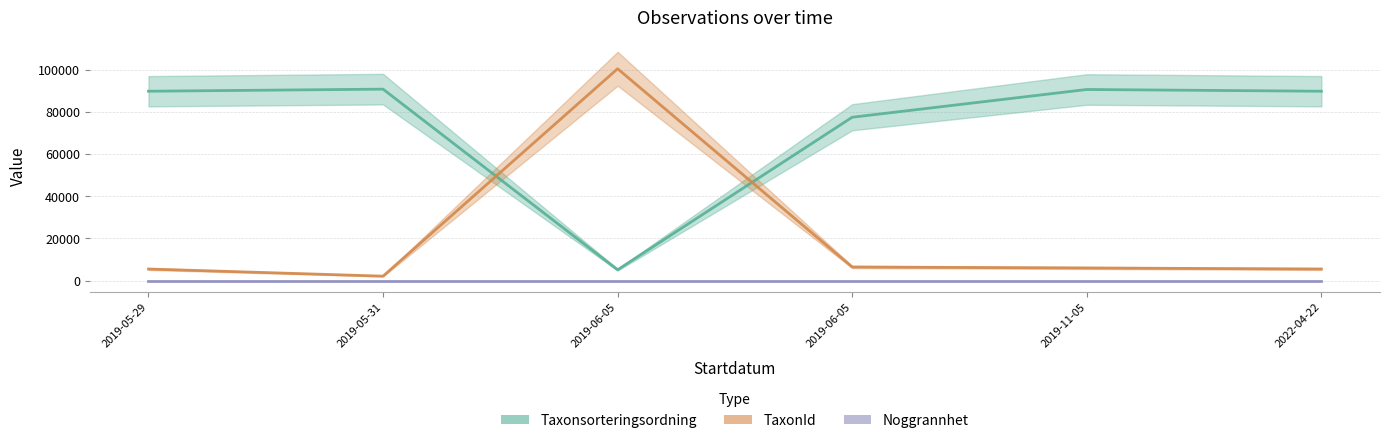

What is the minimum value for TaxonId?

2079